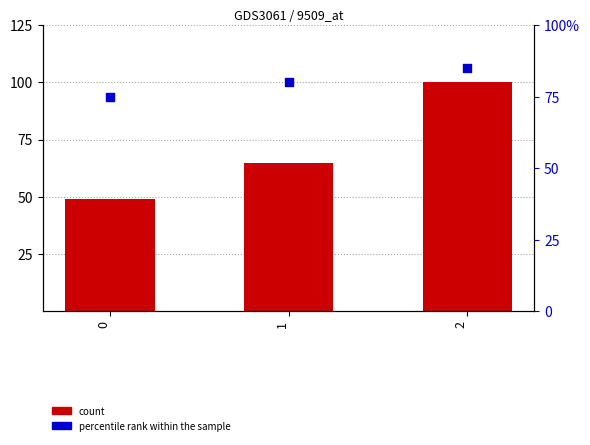

Which series reaches the maximum Y coordinate?

count